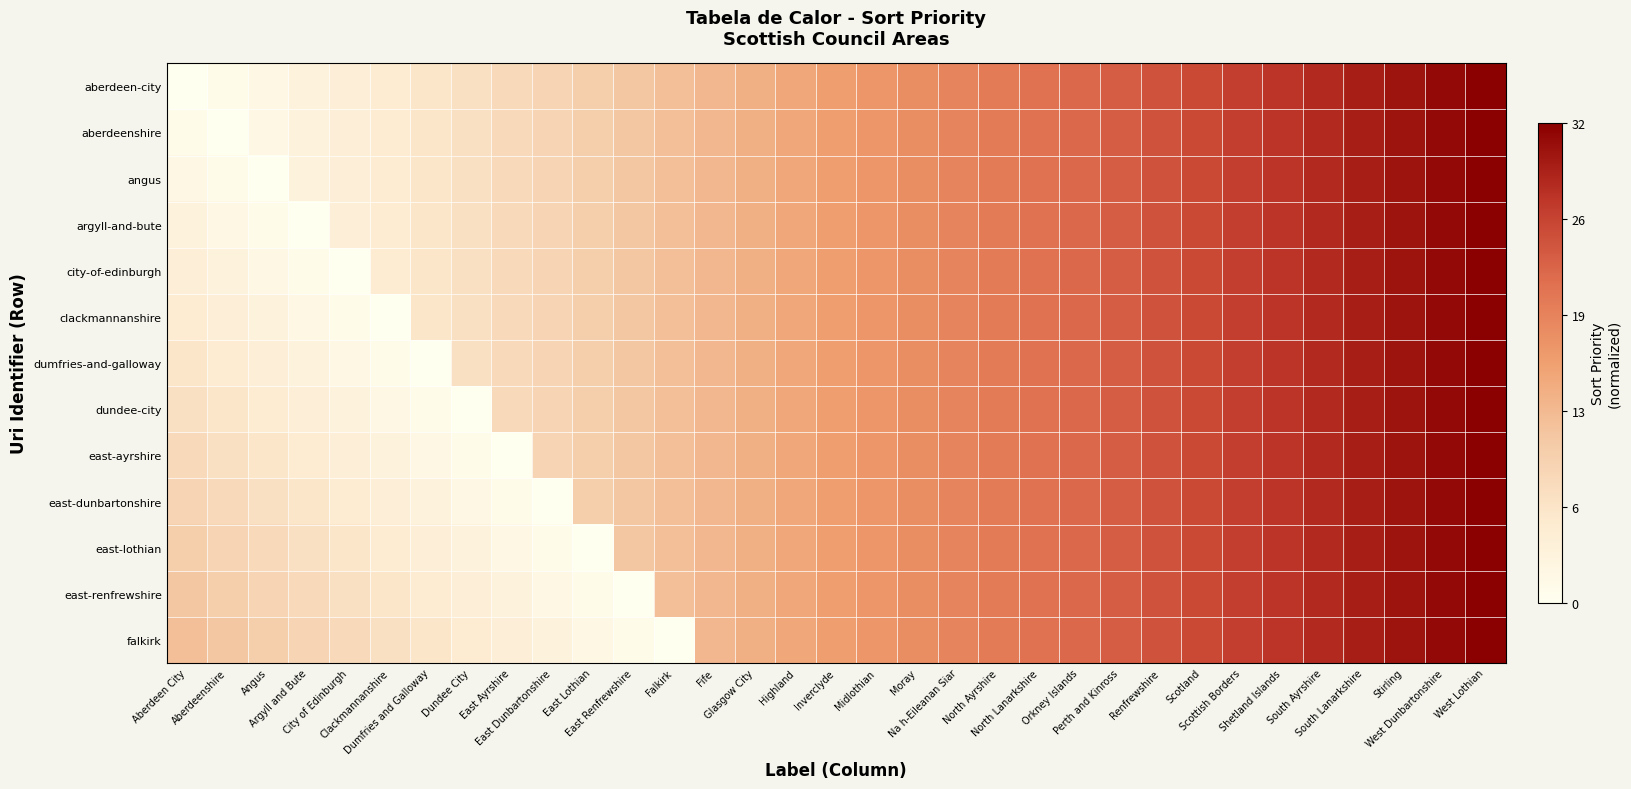

How many data points does each series have?

33